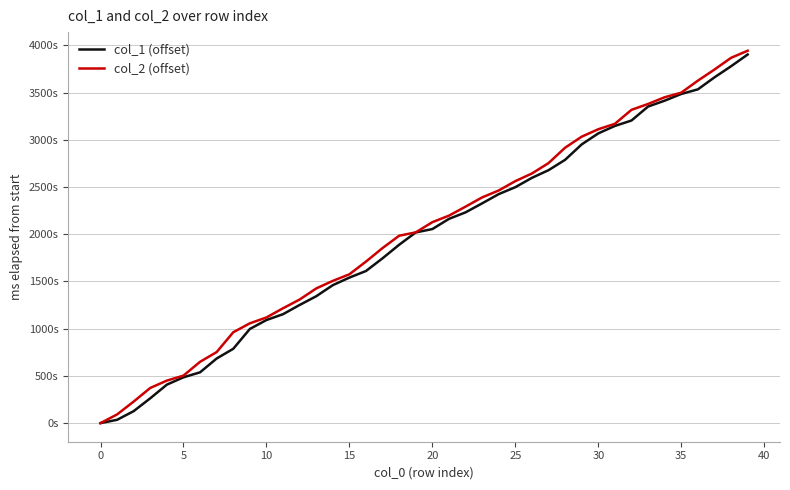

Which series has the largest range (max minus min)?

col_2 (offset)